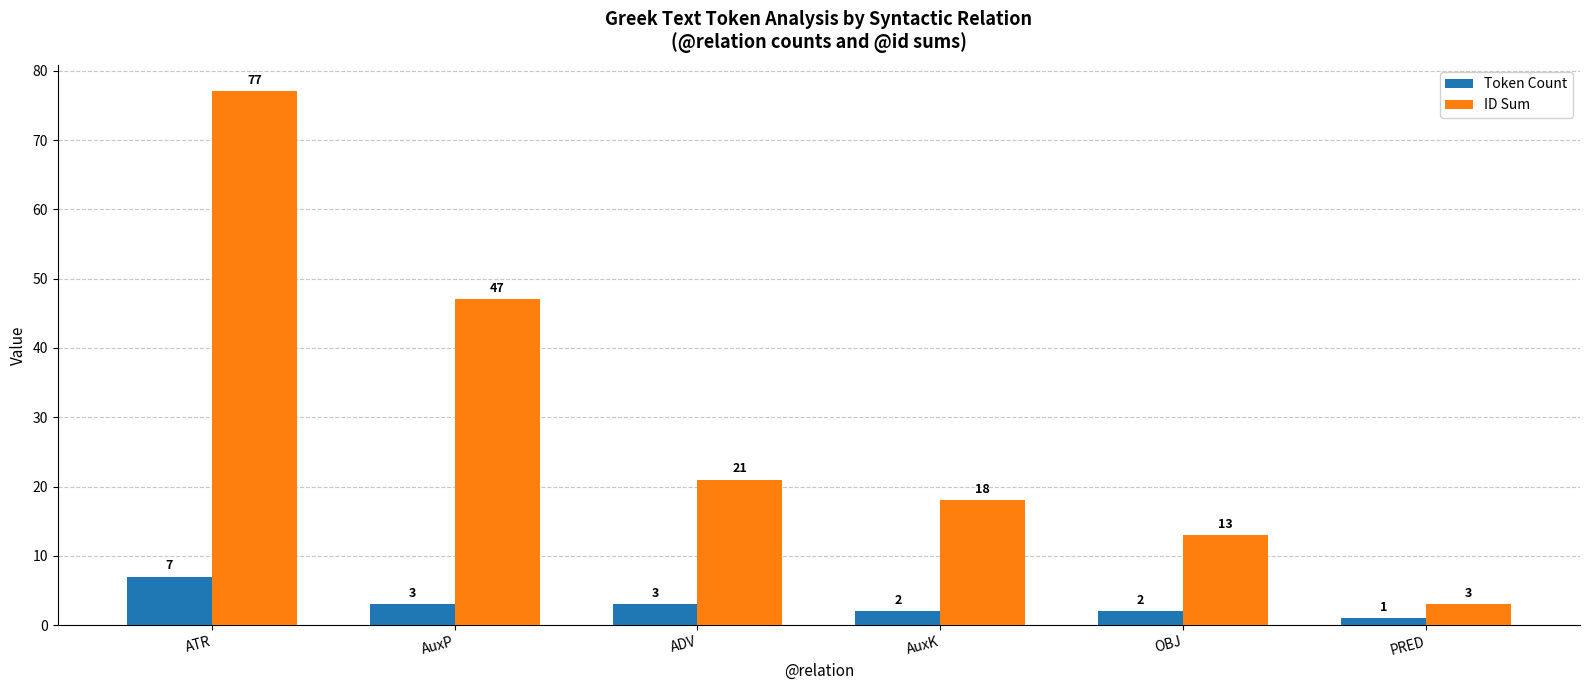

Which series changed the most between OBJ and PRED?

ID Sum